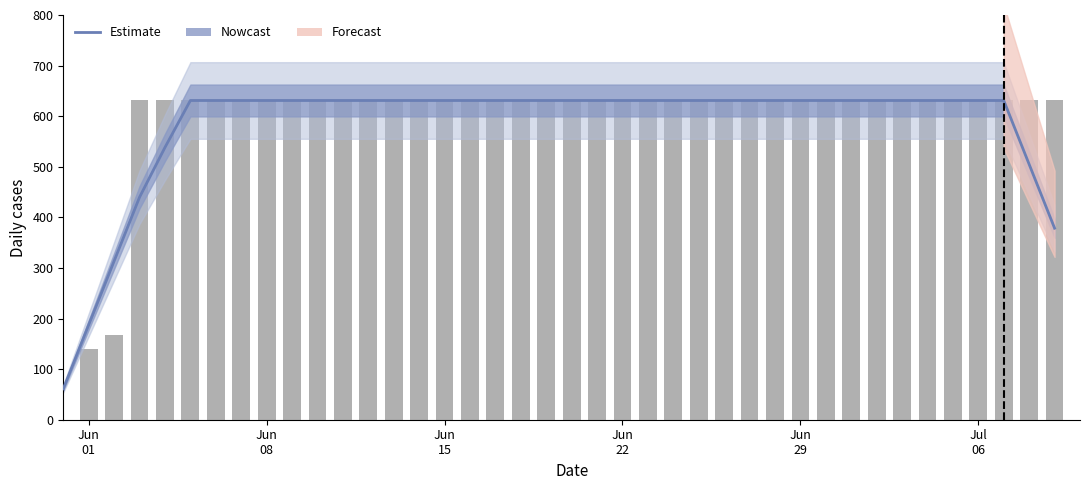

What is the value of the 19th bar from the left?

631.0